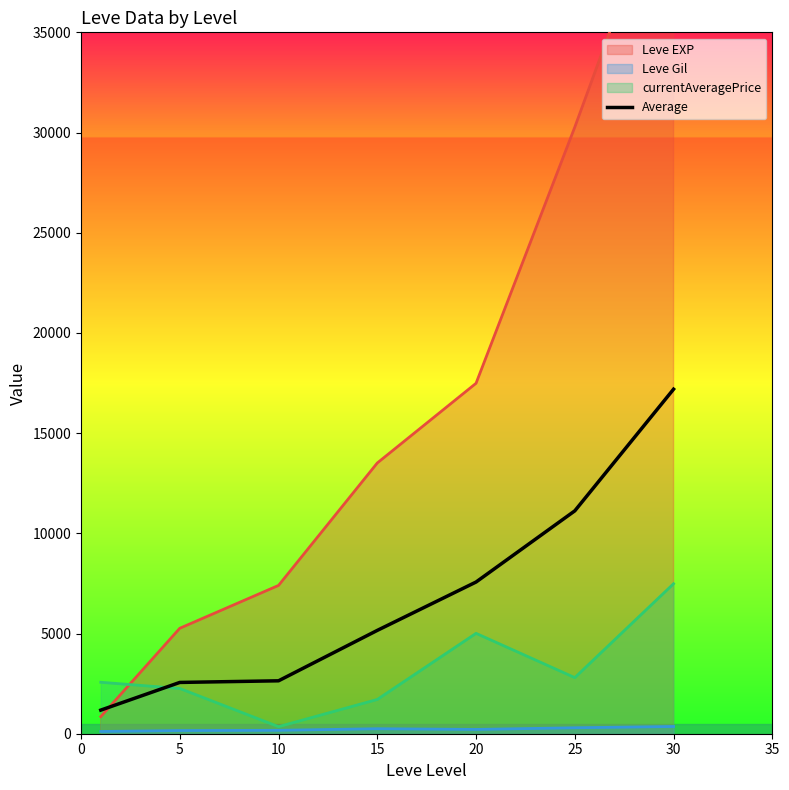

What is the difference between the values at 30 and 25?

6070.0